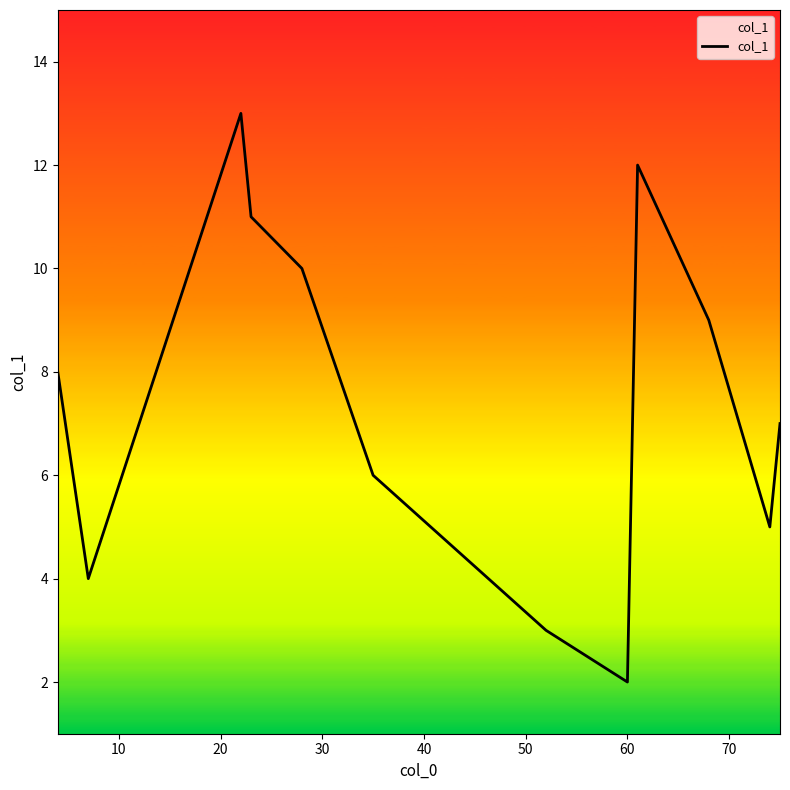

What is the difference between the maximum and minimum values?

11.0